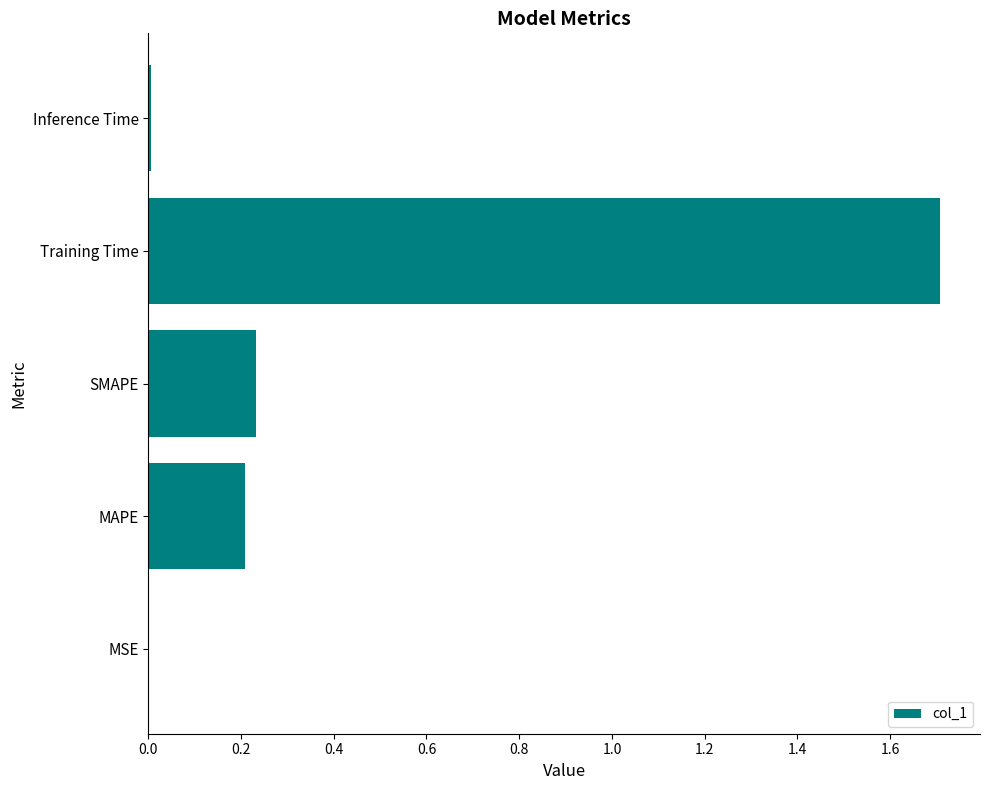

Which has a higher value, MSE or SMAPE?

SMAPE